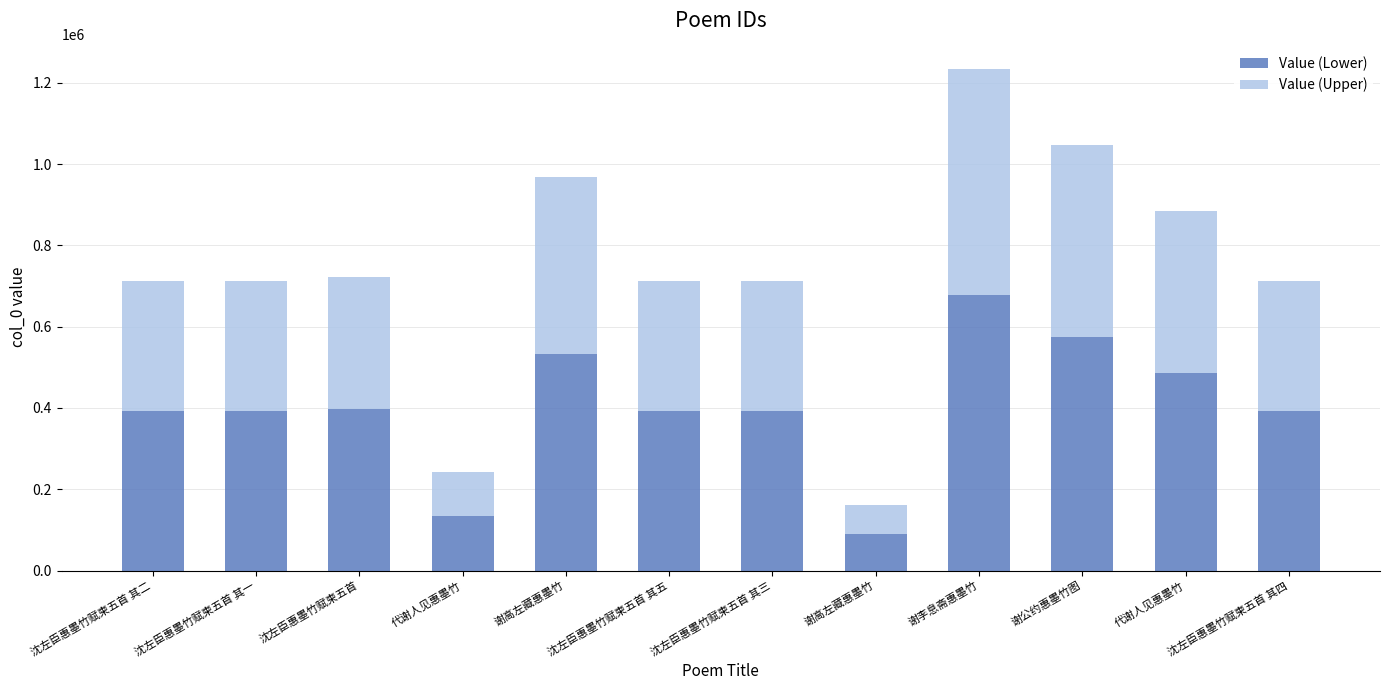

What are all the series names shown in the legend?

Value (Lower), Value (Upper)